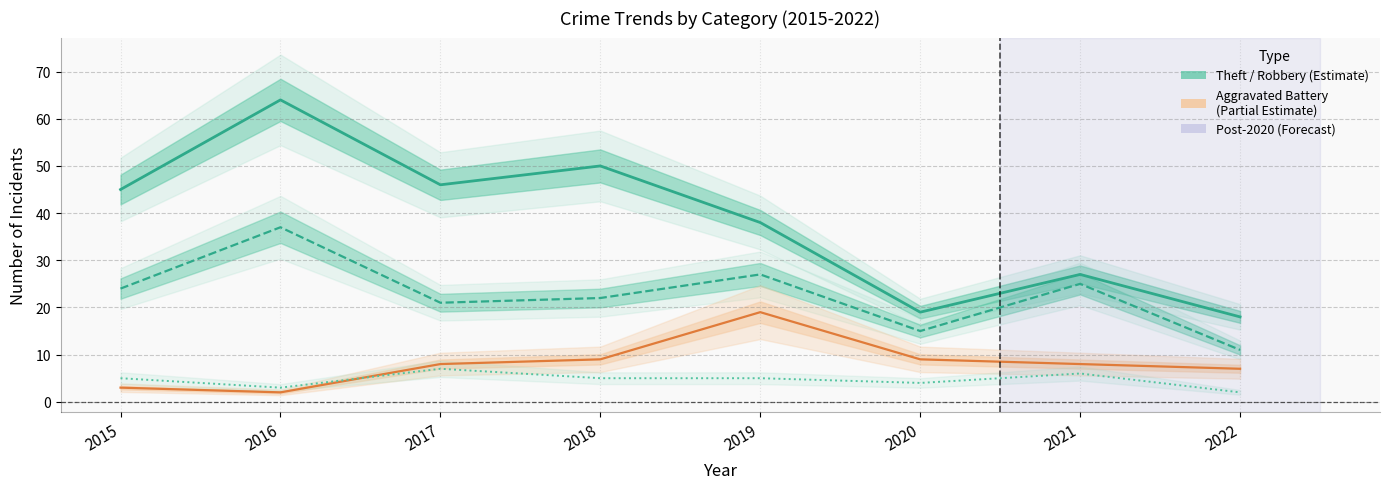

Is the value of Aggravated Battery at 2015 greater than the value of Theft at 2016?

No